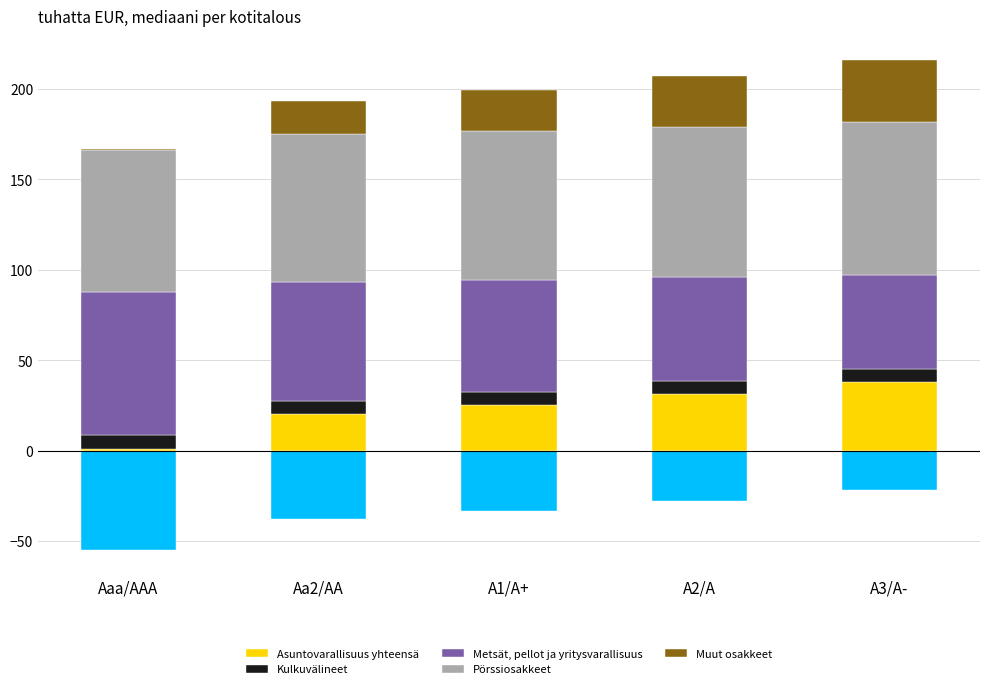

What is the label of the 4th bar from the right?

Aa2/AA